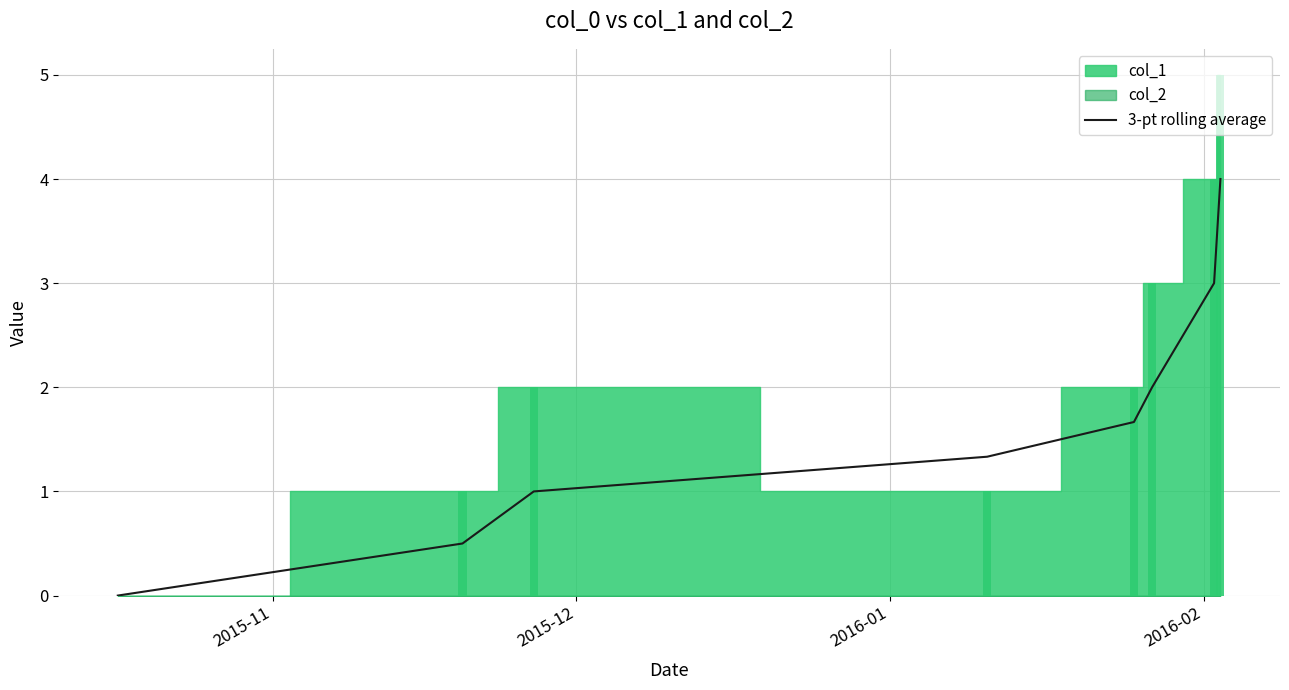

How many values are below 1?

2